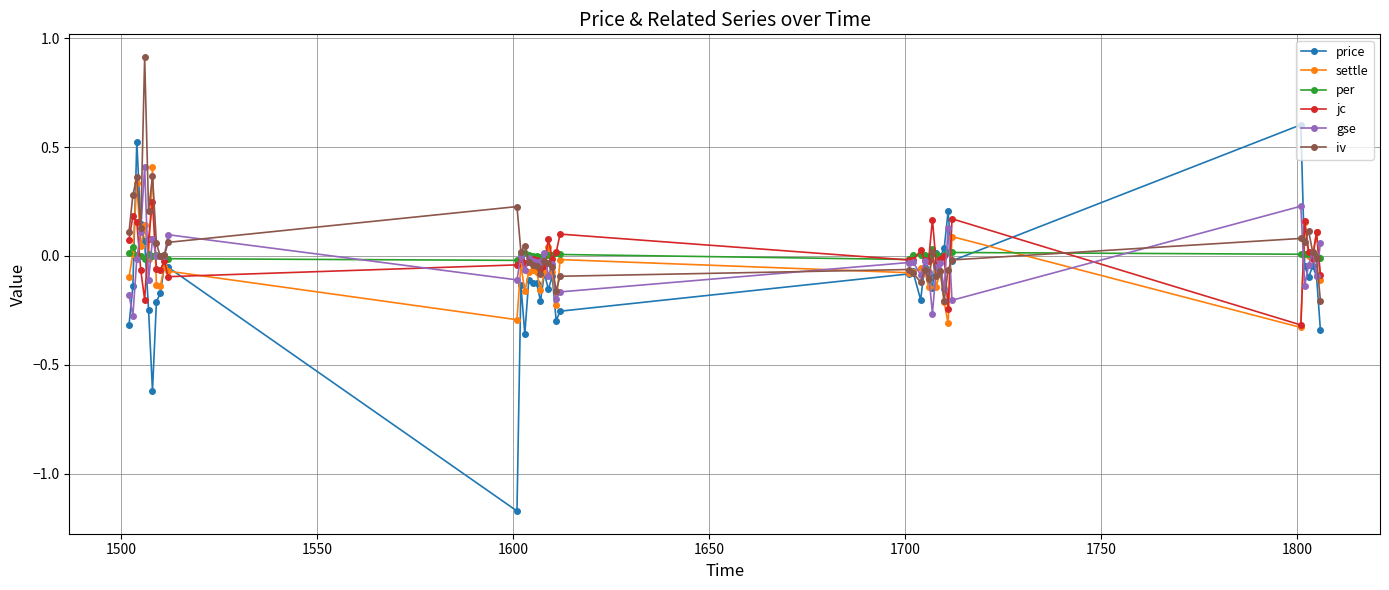

After their last crossing, which series has the higher values: jc or per?

per